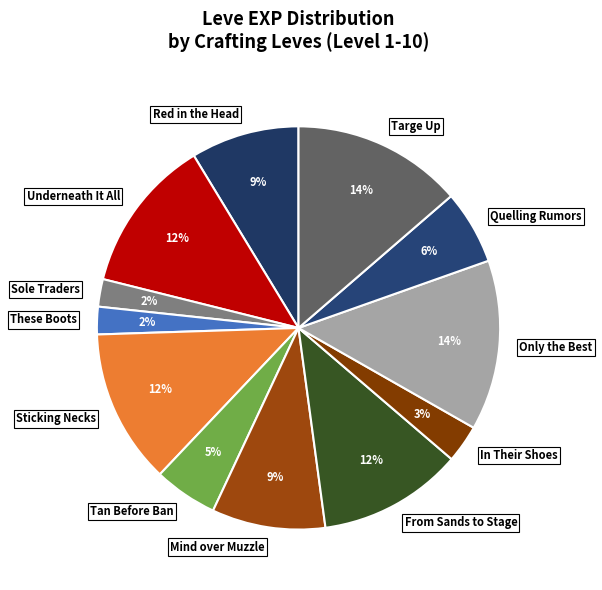

To the nearest percent, what percentage of the pie is From Sands to Stage?

12%